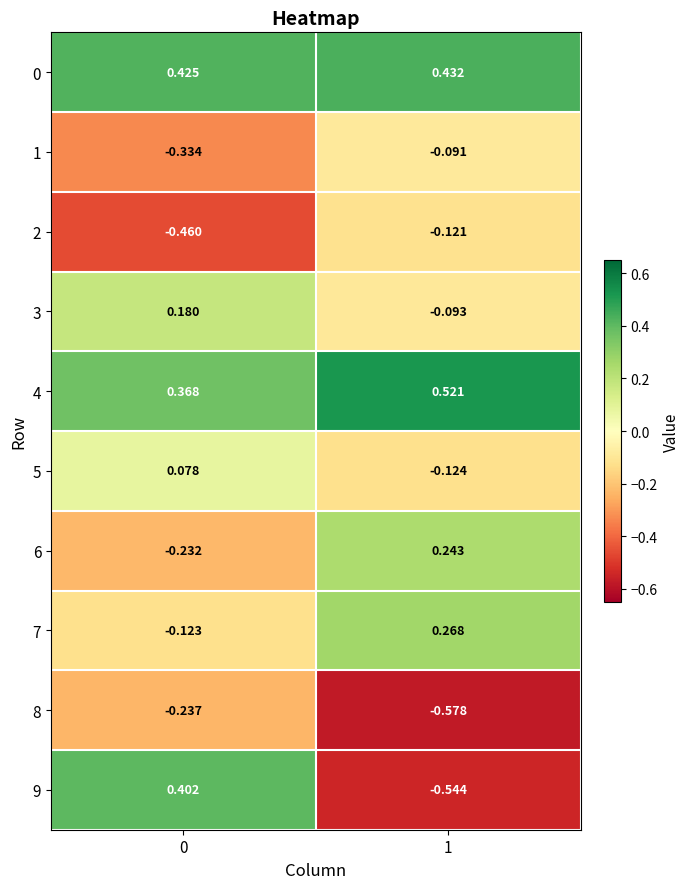

Is the value of 5 at 0 greater than the value of 1 at 1?

Yes